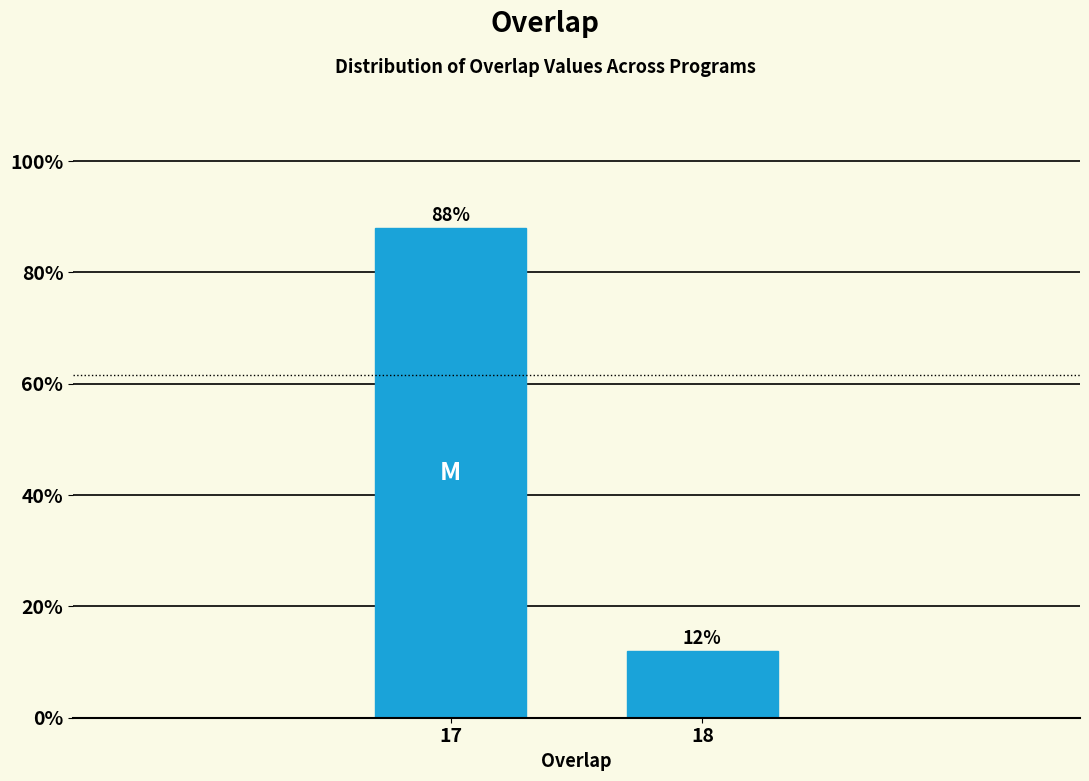

Reading left to right, list all the values displayed in this chart.

88	12